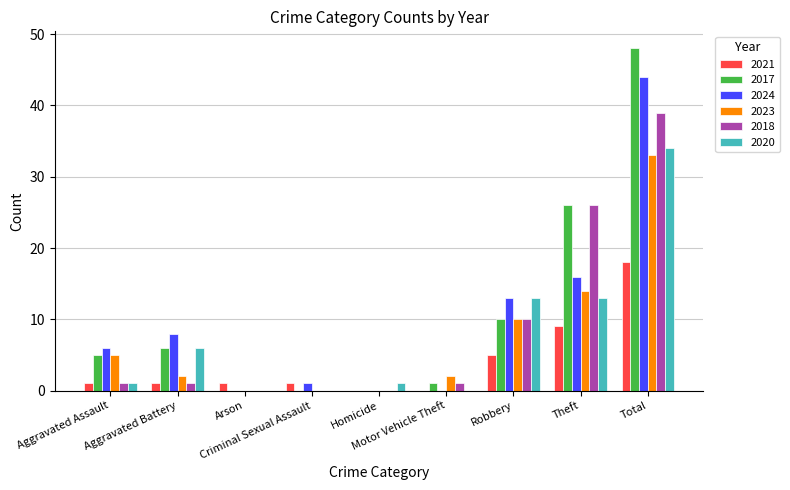

What is the maximum value for 2017?

48